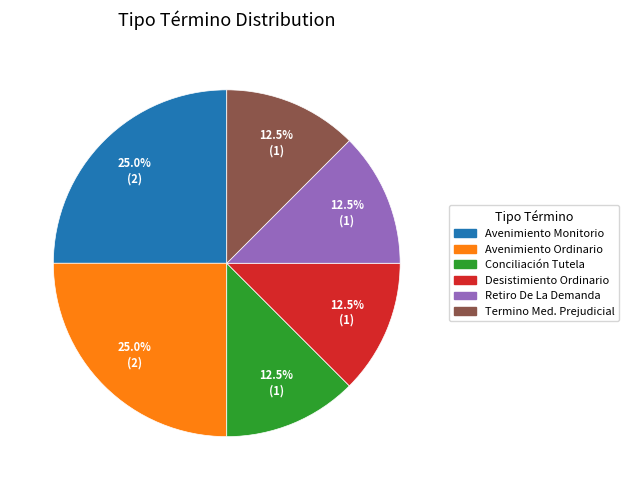

What is the largest slice in the pie chart?

Avenimiento (Monitorio)